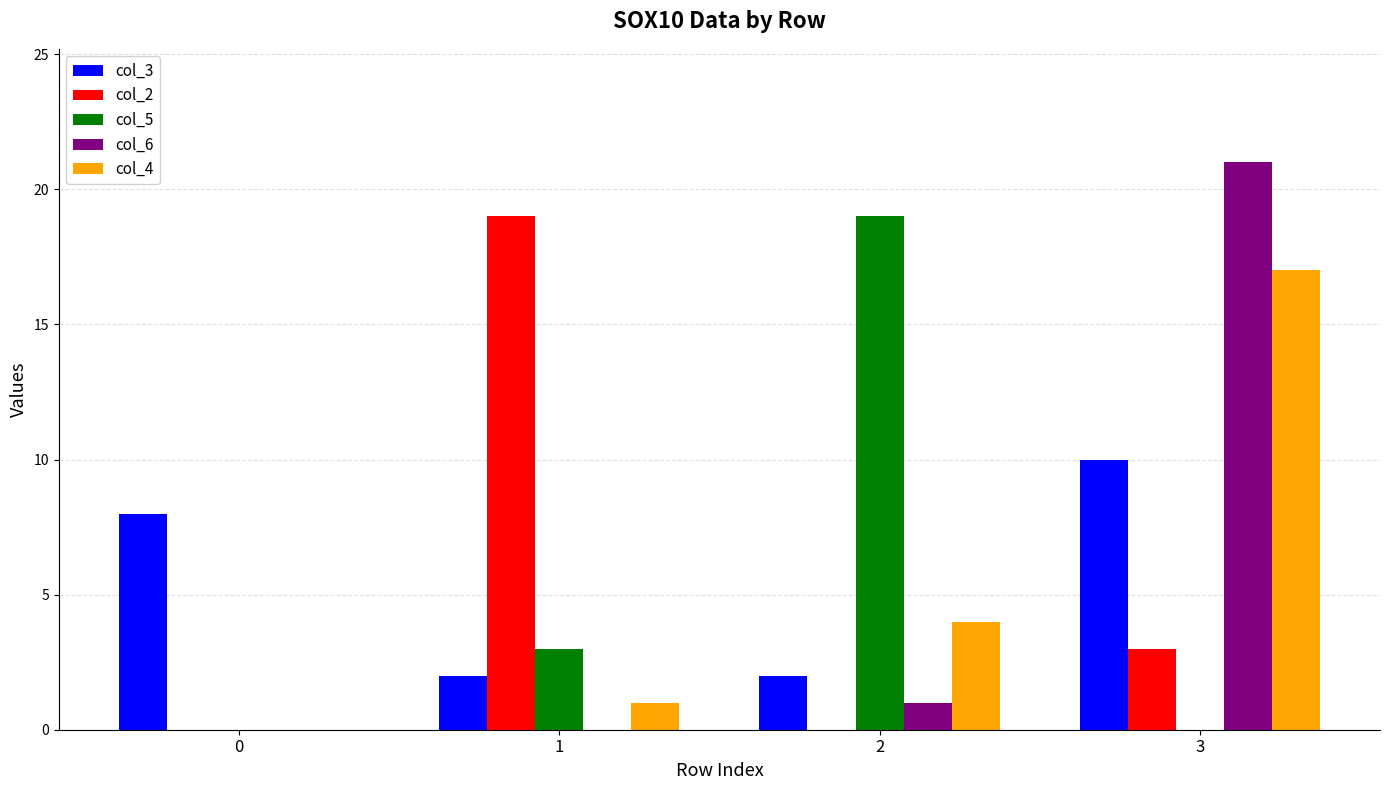

Count the number of data series in this chart.

5